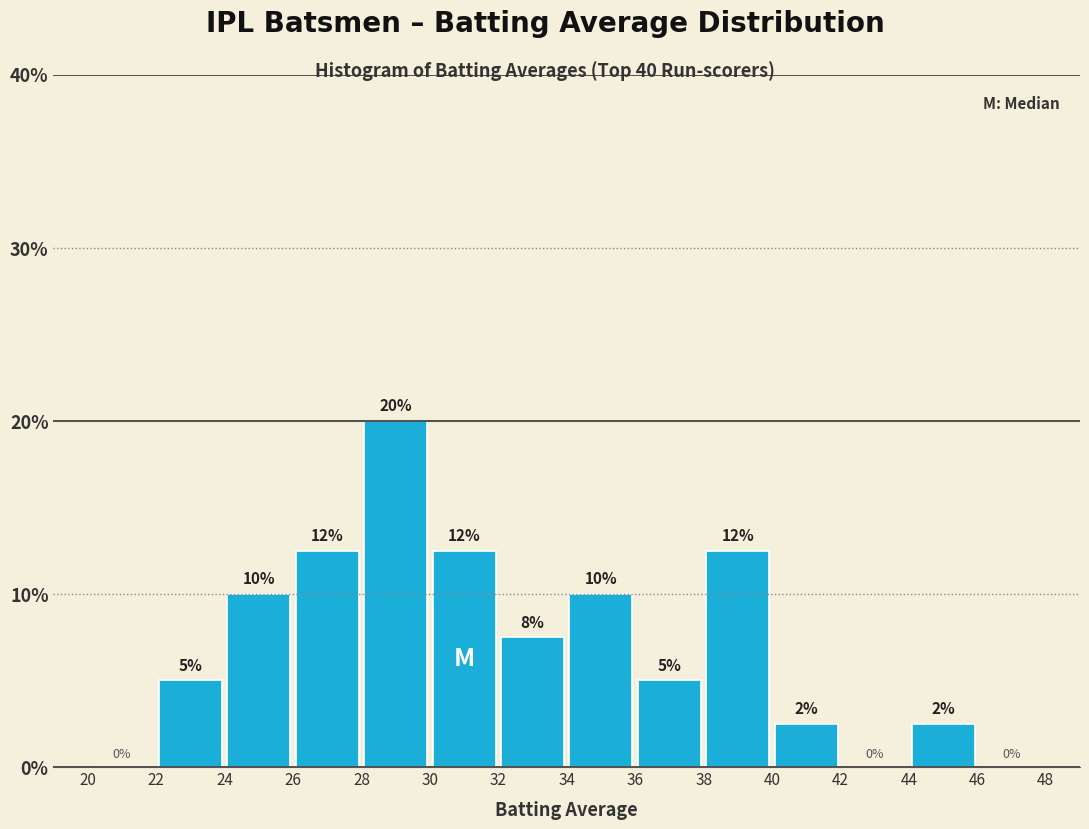

Which range on the x-axis has the tallest bar?

28 to 30